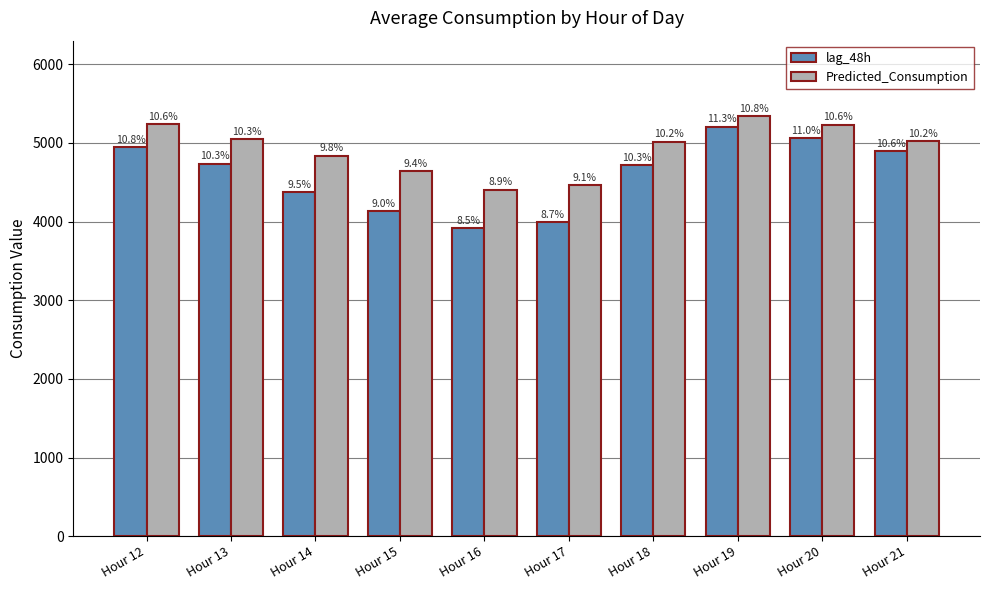

At how many categories does at least one series exceed 4886?

6